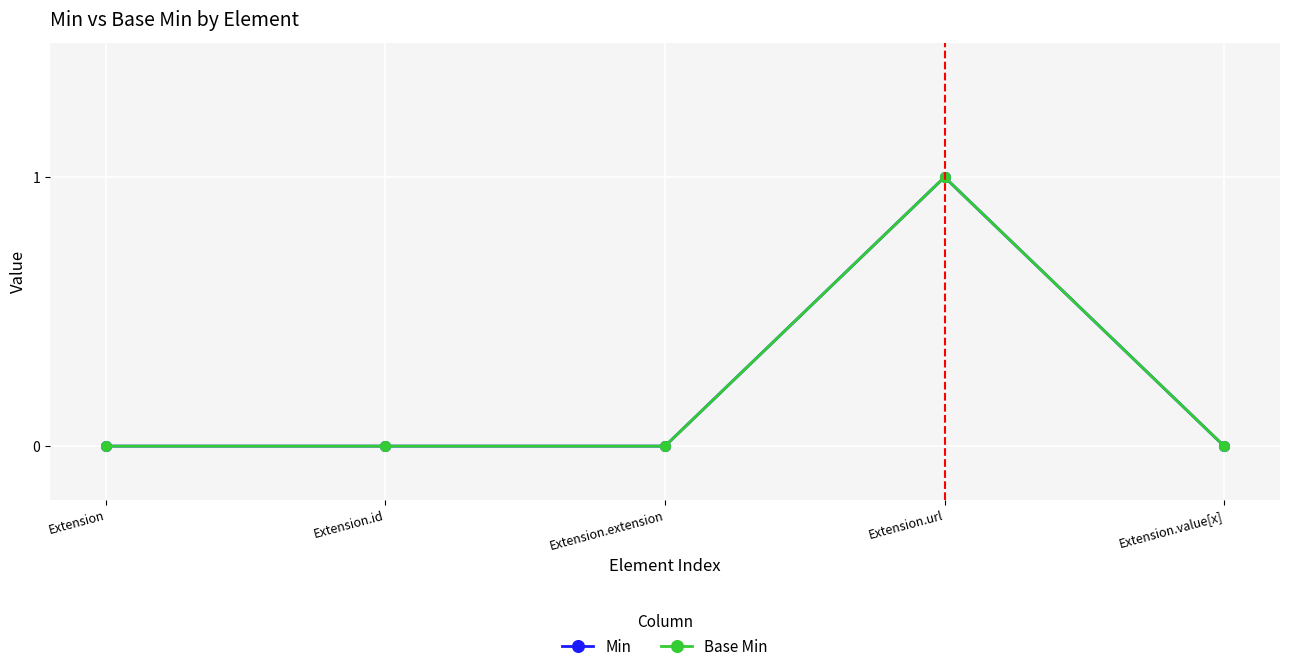

Which series has the largest range (max minus min)?

Min